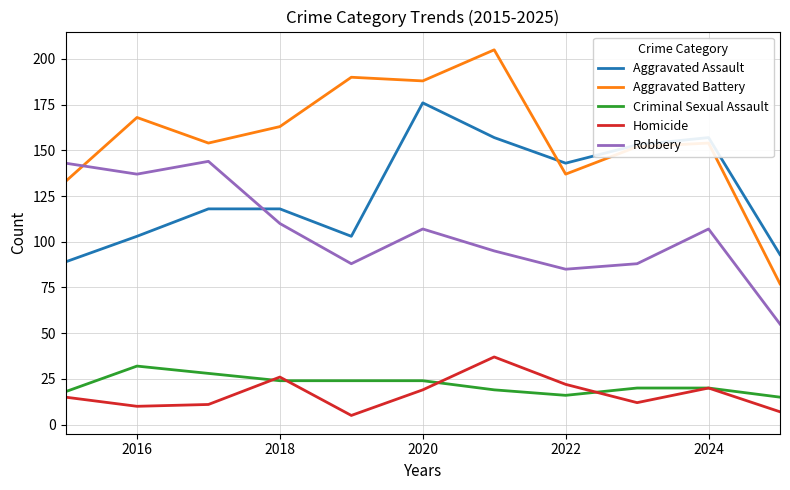

Reading left to right, what are all the values shown in this chart?

Aggravated Assault: 89	103	118	118	103	176	157	143	153	157	93
Aggravated Battery: 133	168	154	163	190	188	205	137	152	154	77
Criminal Sexual Assault: 18	32	28	24	24	24	19	16	20	20	15
Homicide: 15	10	11	26	5	19	37	22	12	20	7
Robbery: 143	137	144	110	88	107	95	85	88	107	55